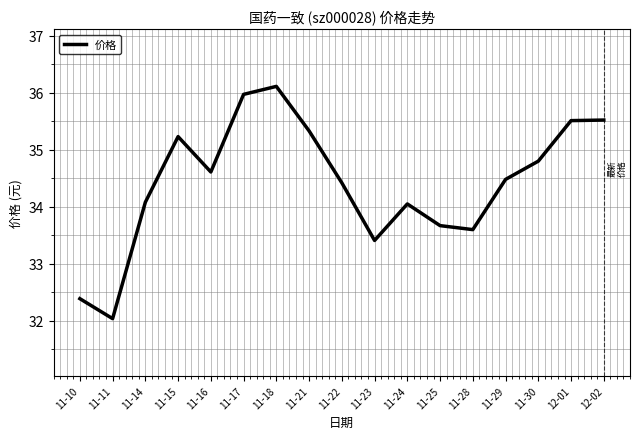

Approximately how many times larger is the value at 11-15 compared to 11-16?

1.0